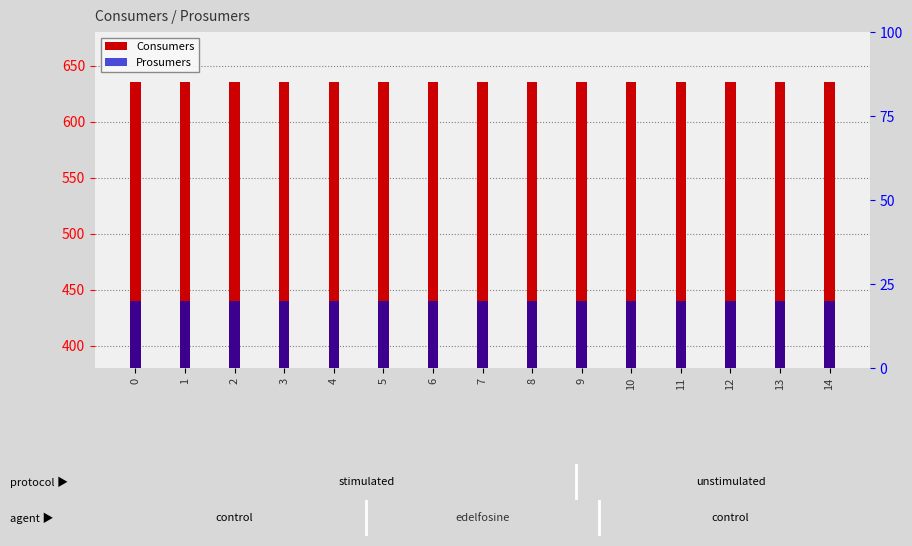

List the series in order of their peak value, highest first.

Consumers, Prosumers